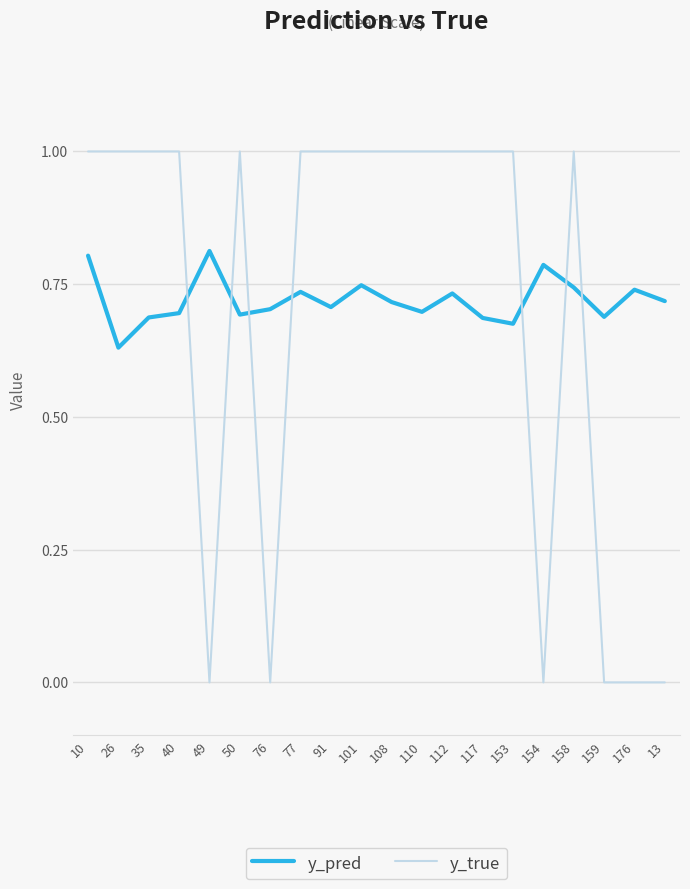

What is the sum of the y_true values at 35 and 110?

2.0